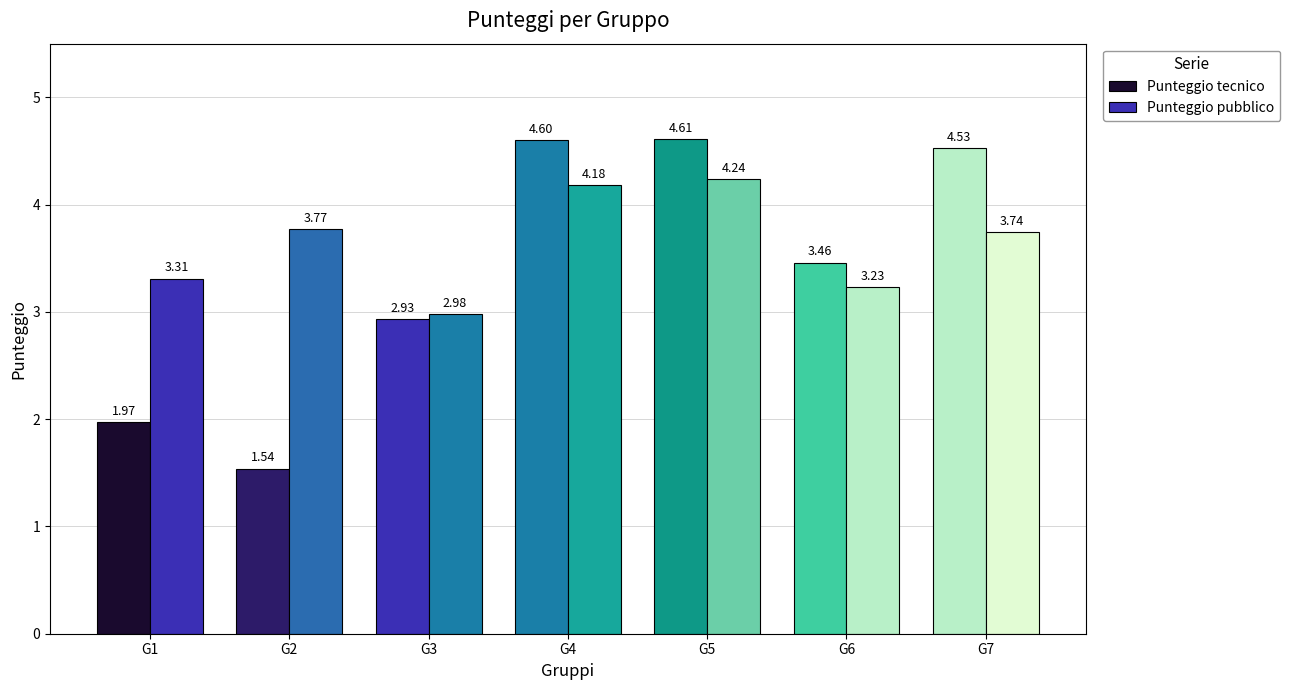

Reading right to left, what are all the values shown in this chart?

Punteggio tecnico: 4.5	3.5	4.6	4.6	2.9	1.5	2.0
Punteggio pubblico: 3.7	3.2	4.2	4.2	3.0	3.8	3.3